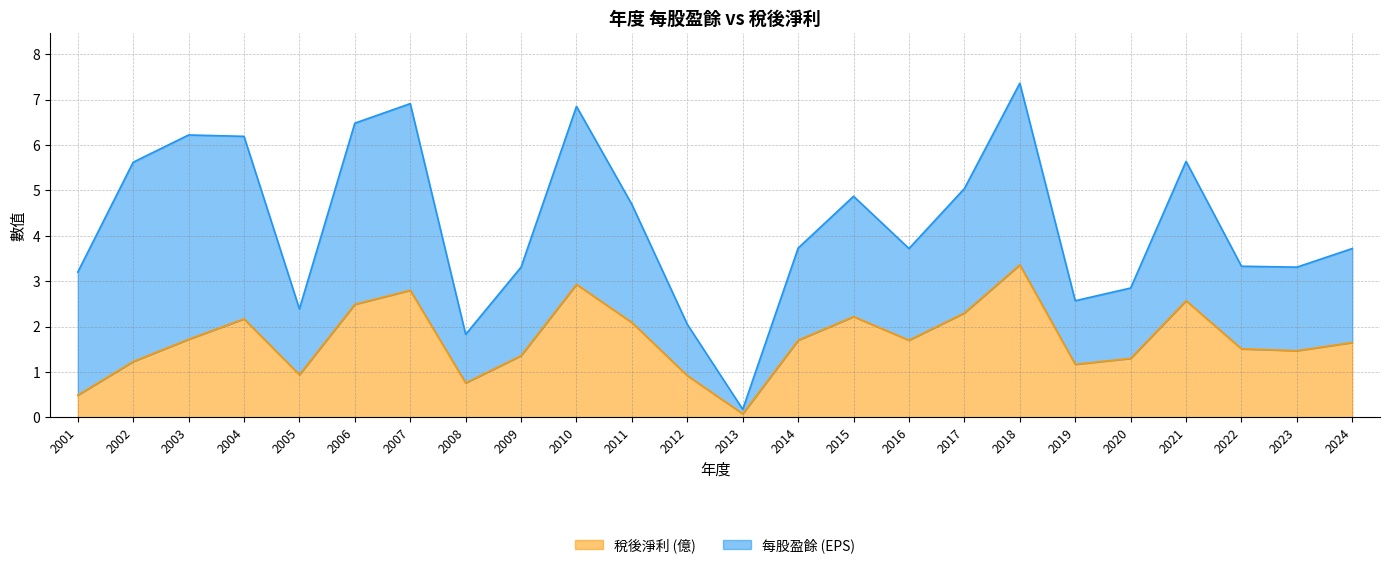

At which label is the value closest to 1?

2005